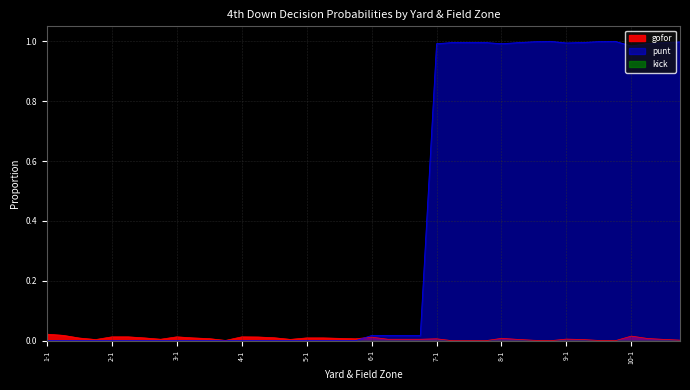

At which category does punt reach its first local valley?

8-1